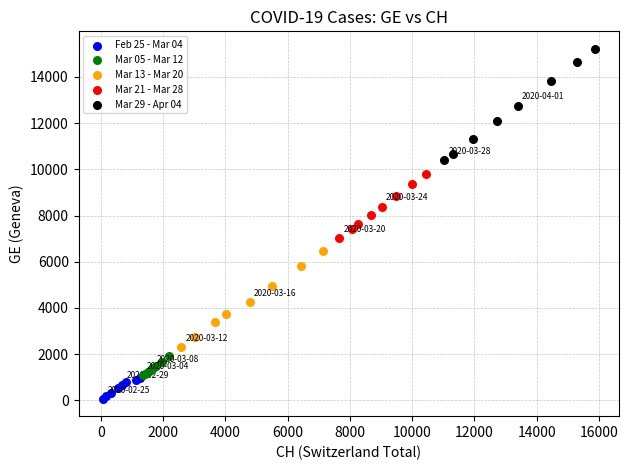

Which series has the widest spread of Y values?

Mar 29 - Apr 04